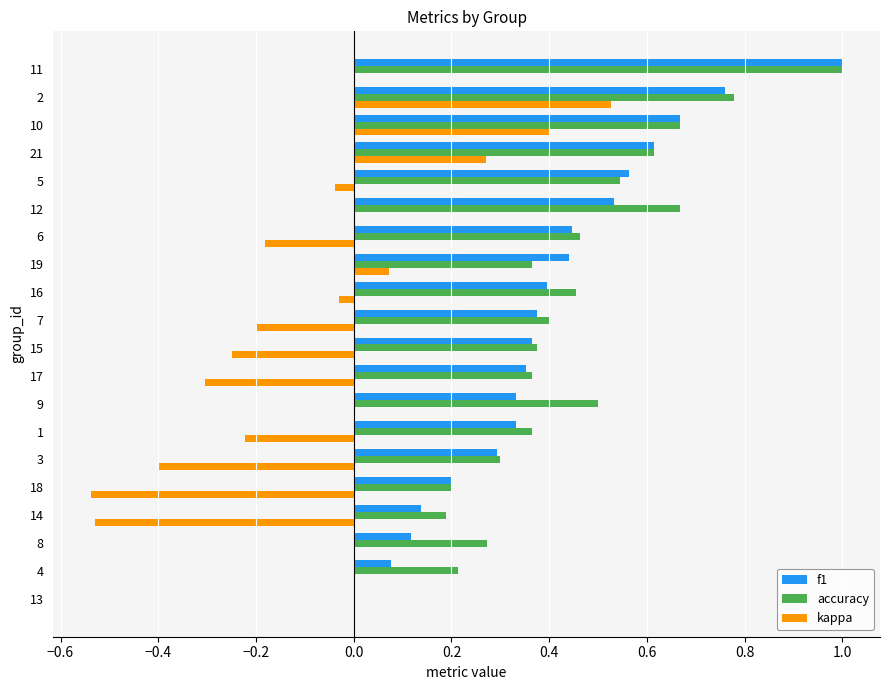

Is the value of f1 at 9 greater than the value of accuracy at 13?

Yes